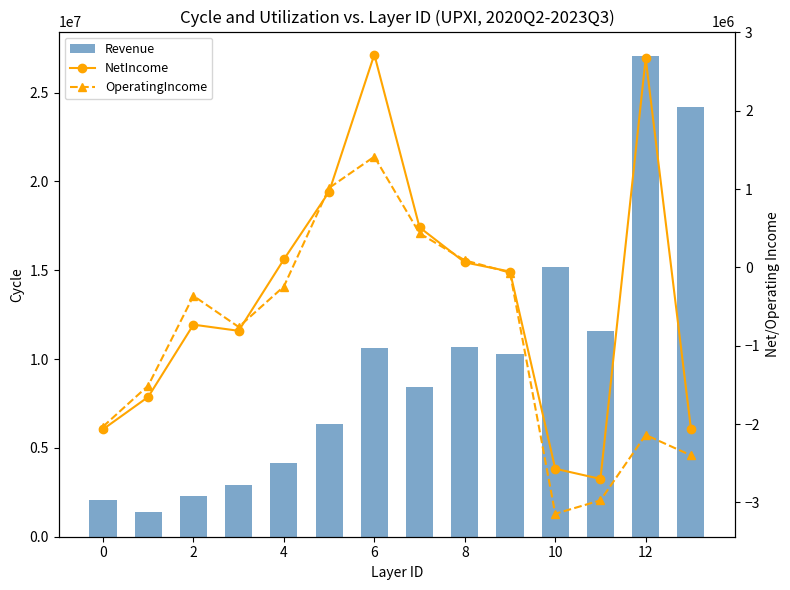

Which series has the largest total across all categories?

Revenue